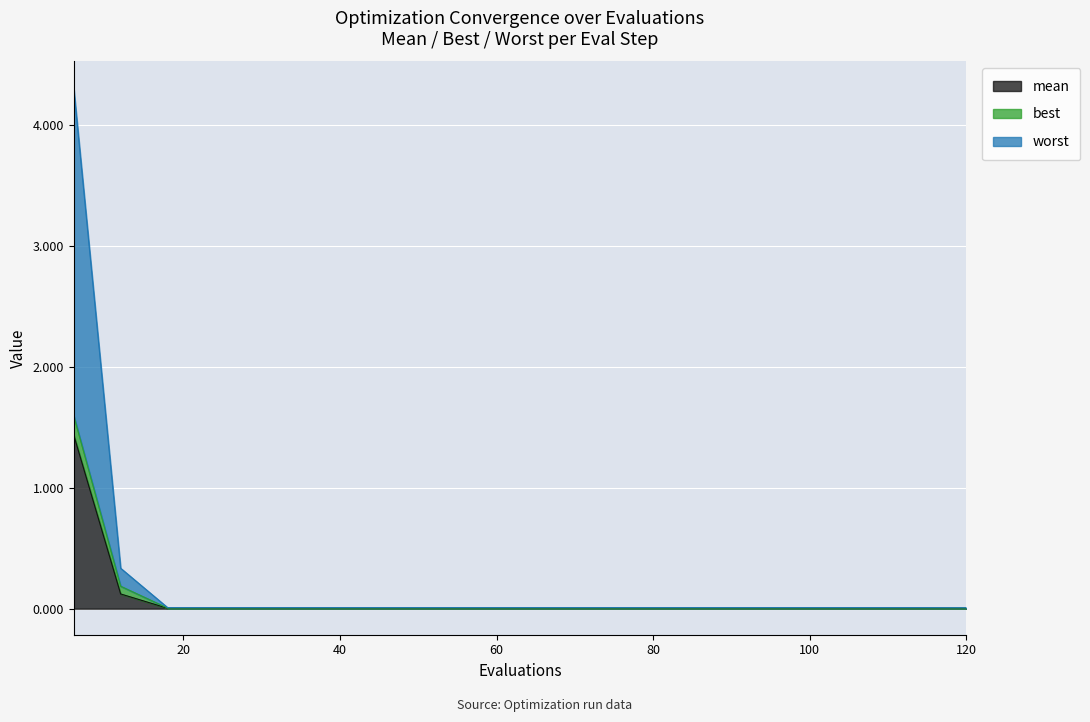

Is it true that worst equals 0.0 at 36?

False